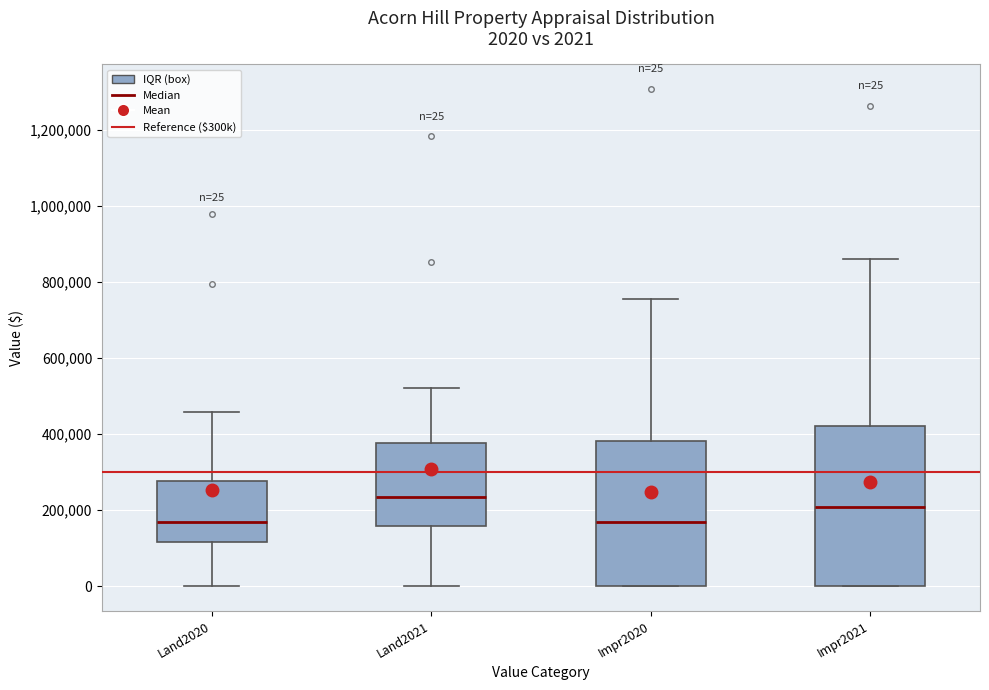

Which box is the tallest, from its lower edge to its upper edge?

Impr2021